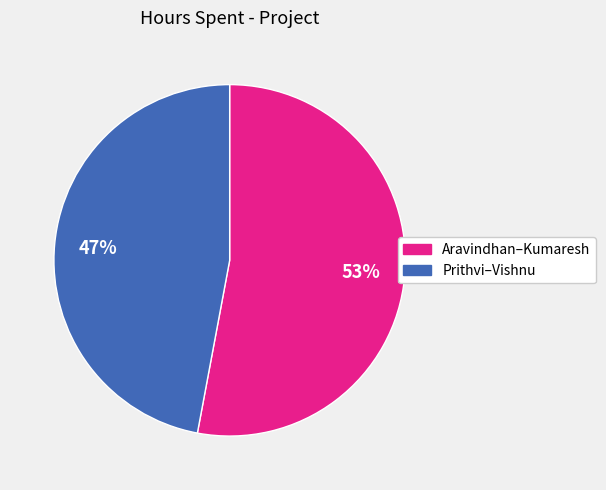

To the nearest percent, what is the average slice percentage?

50%